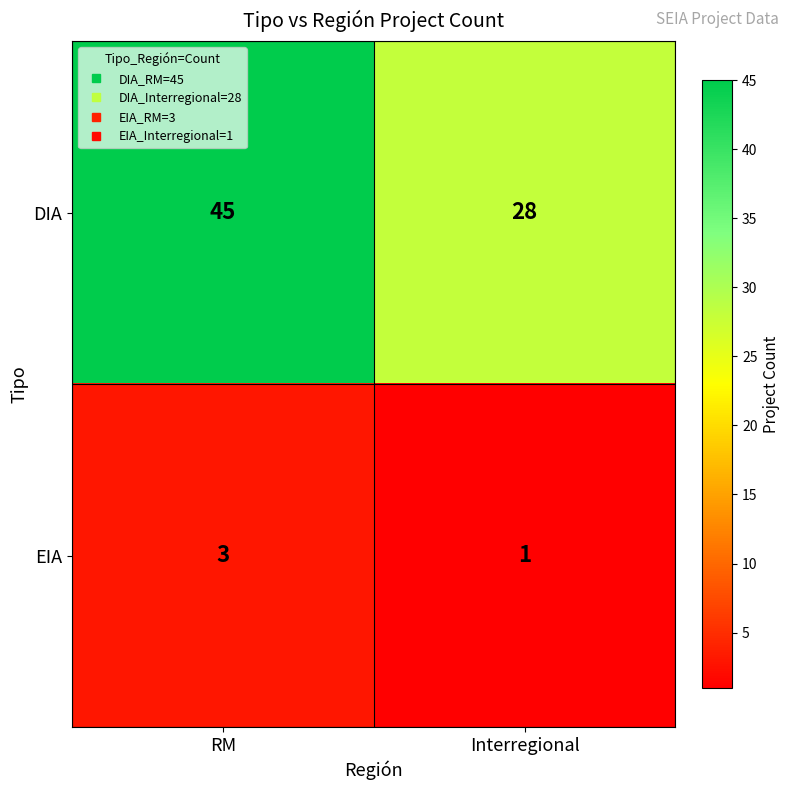

What is the difference between the DIA values at RM and Interregional?

17